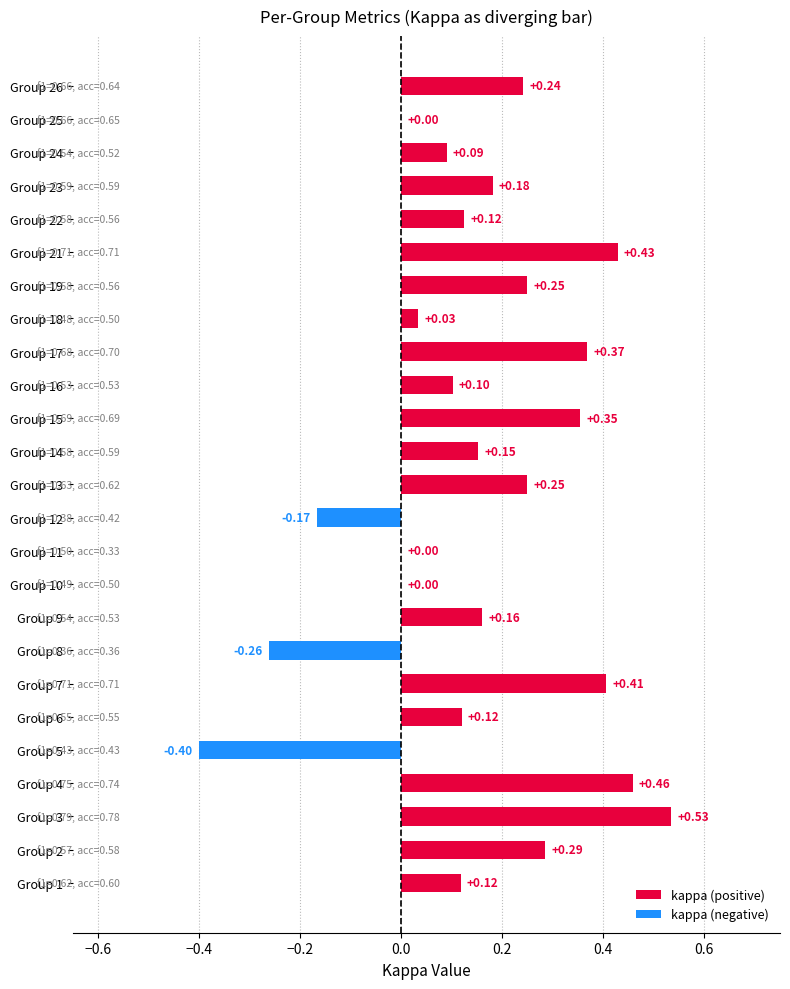

What is the change in value from Group 18 to Group 23?

+0.1